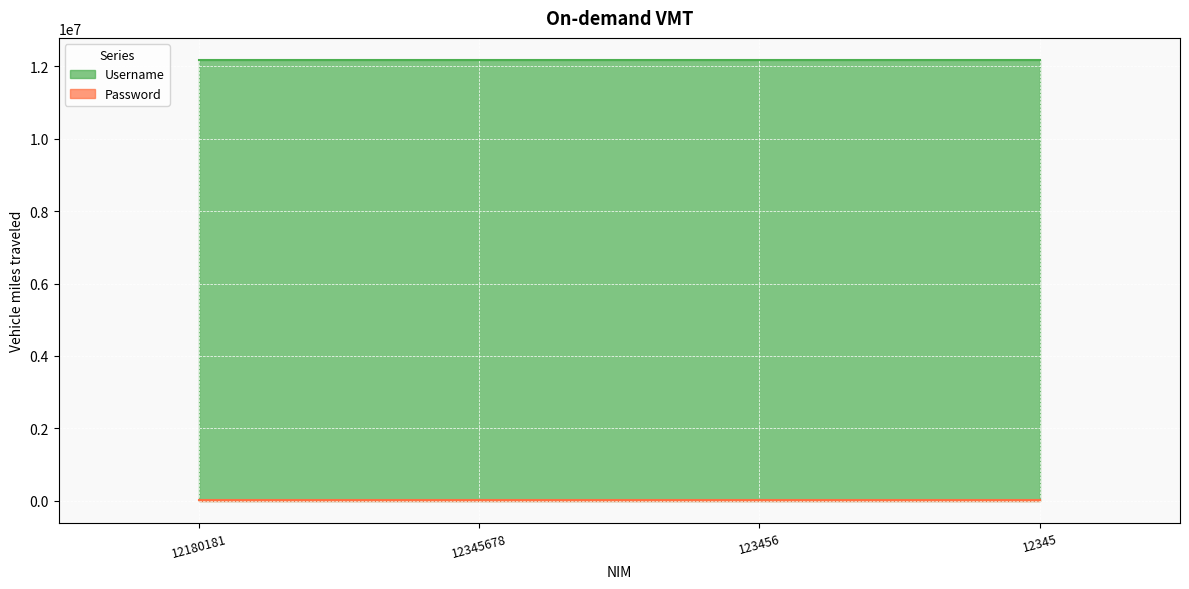

What is the label of the 4th point from the left?

12345